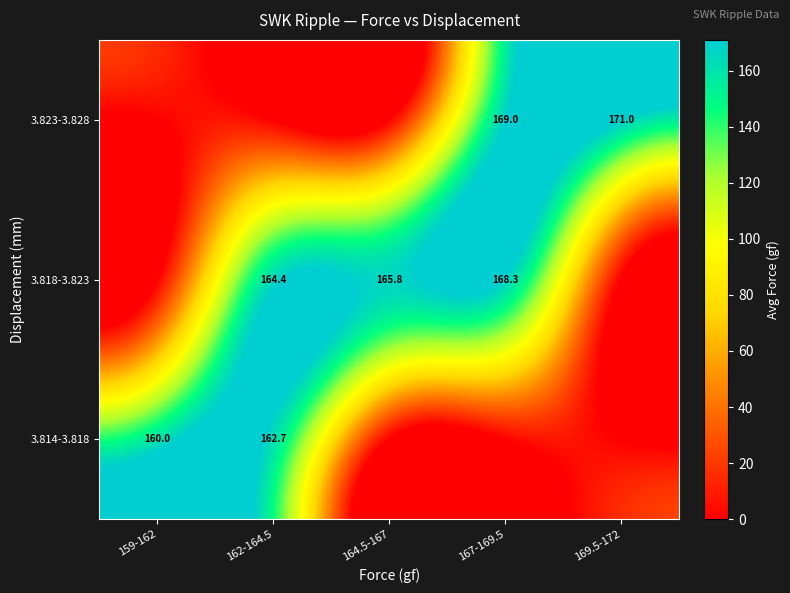

What is the maximum value shown in the chart?

171.0